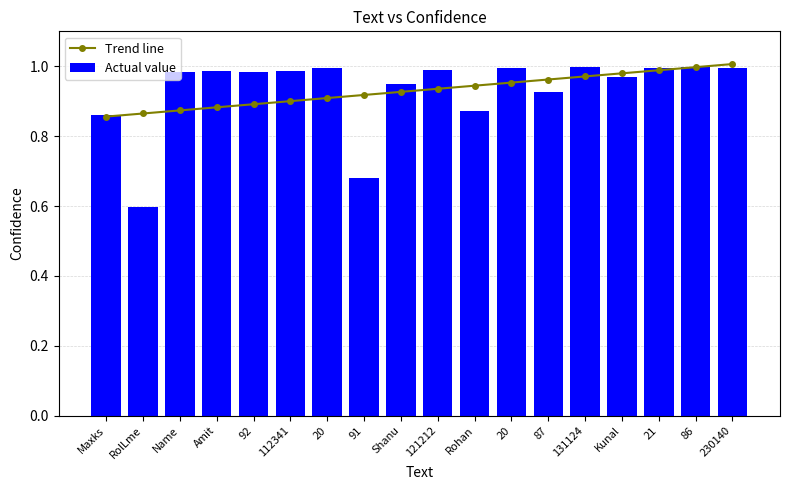

At which category is the sum across all series the highest?

230140